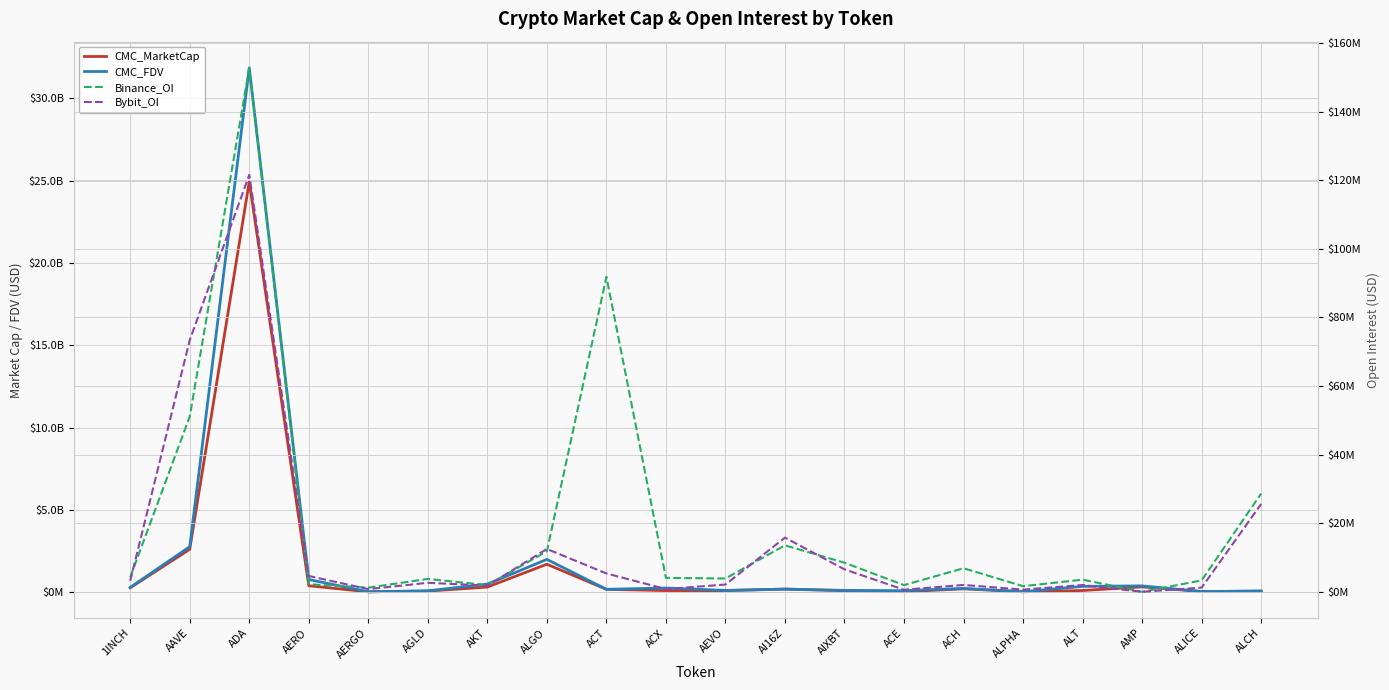

In Bybit_OI, how many points are higher than both neighbors (excluding endpoints)?

6